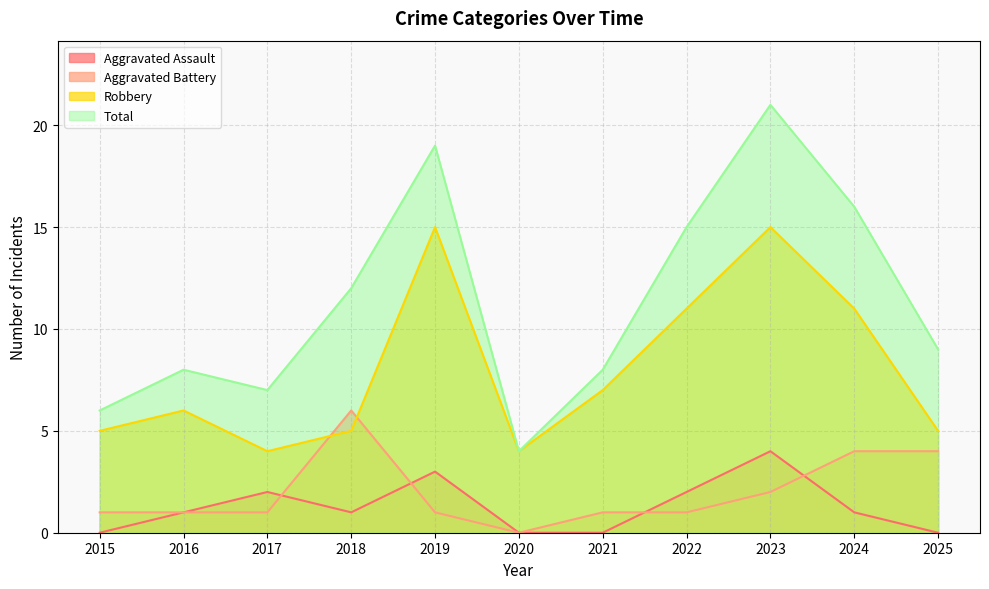

What is the difference between the Robbery values at 2022 and 2021?

4